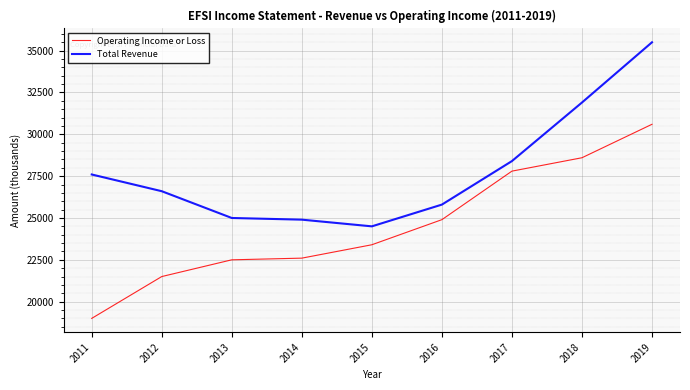

Is it true that Operating Income or Loss equals 4832 at 2011?

False